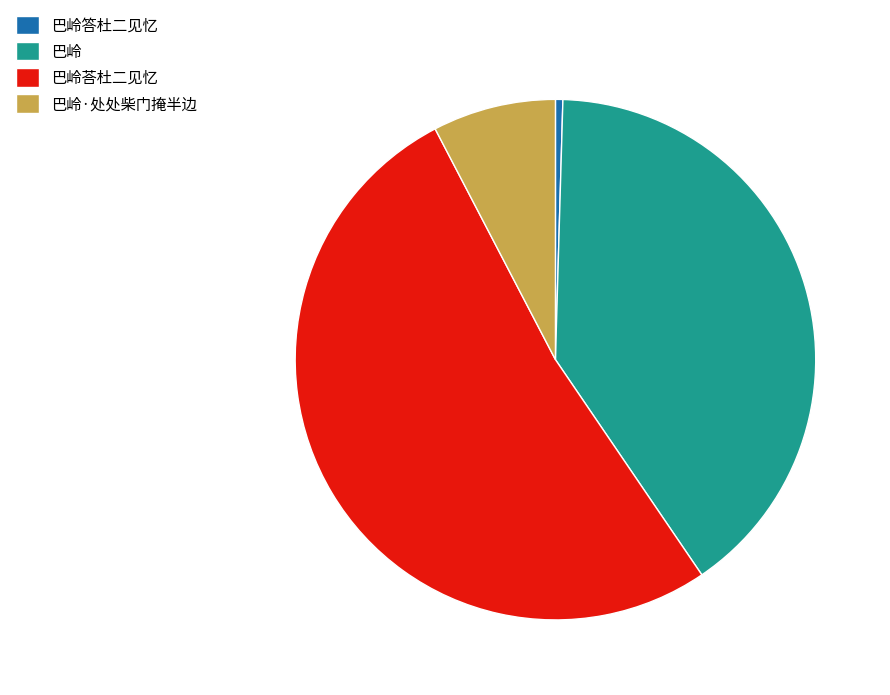

Rank the categories by value from lowest to highest.

巴岭答杜二见忆, 巴岭·处处柴门掩半边, 巴岭, 巴岭荅杜二见忆